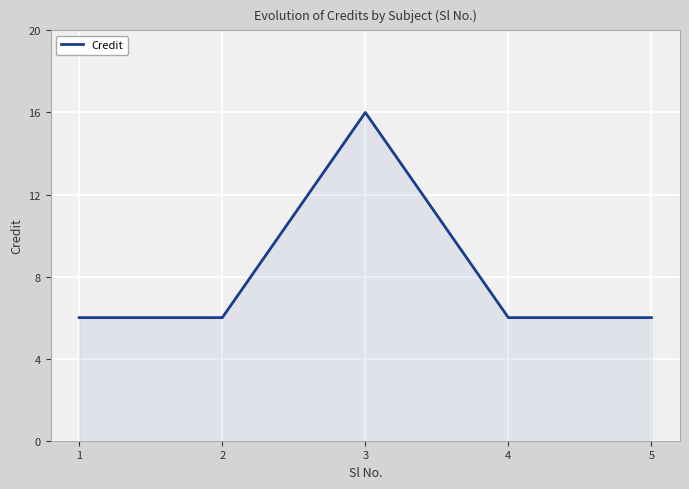

True or false: there are more than 2 points higher than both neighbors.

False